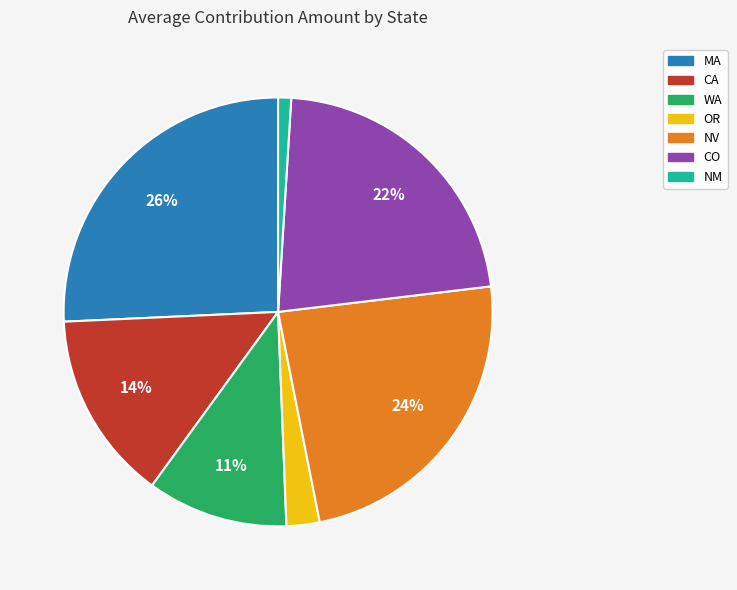

To the nearest percent, what is the difference between the largest and smallest slice percentages?

25%